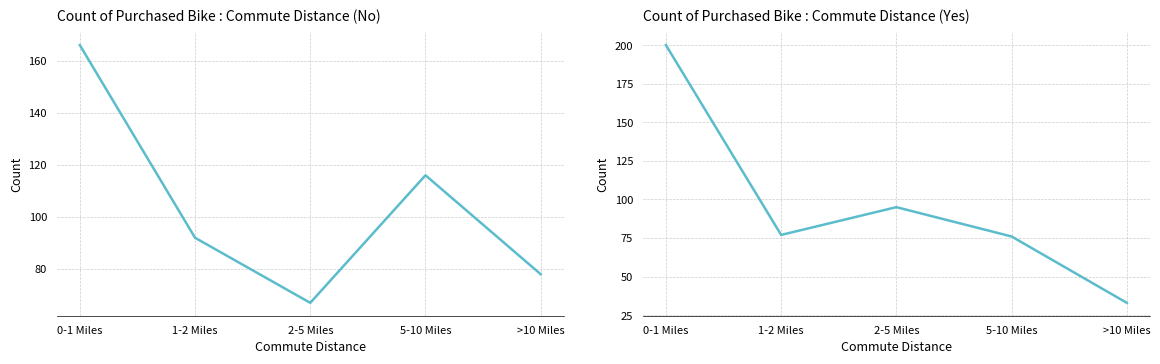

What is the label of the 2nd point from the left?

1-2 Miles